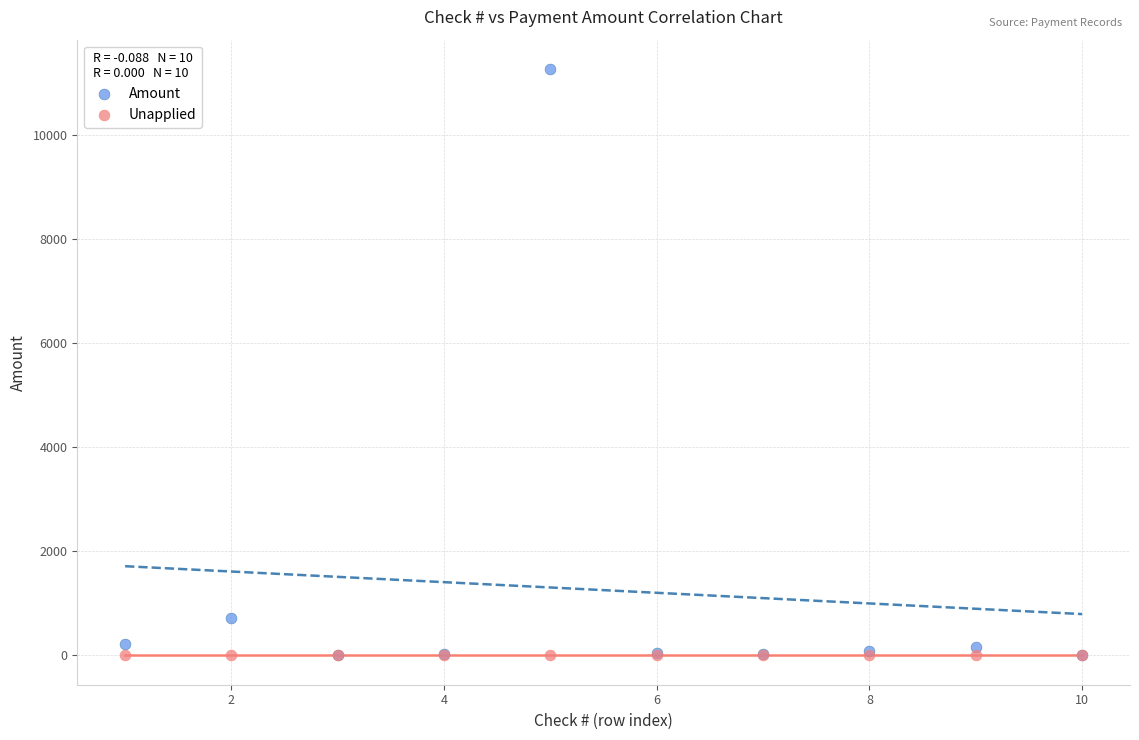

In the Amount series, what Y value is closest to 5634?

727.1